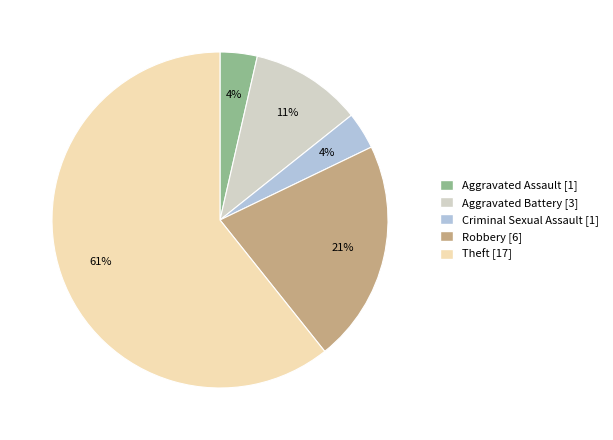

Does Criminal Sexual Assault account for over 50% of the chart?

No